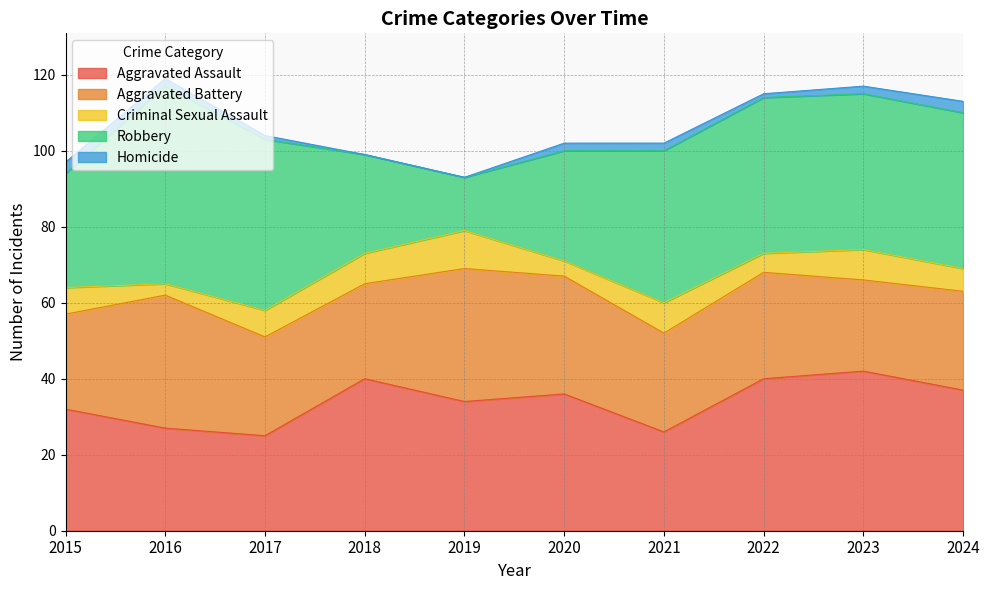

Does the chart have visible grid lines?

Yes